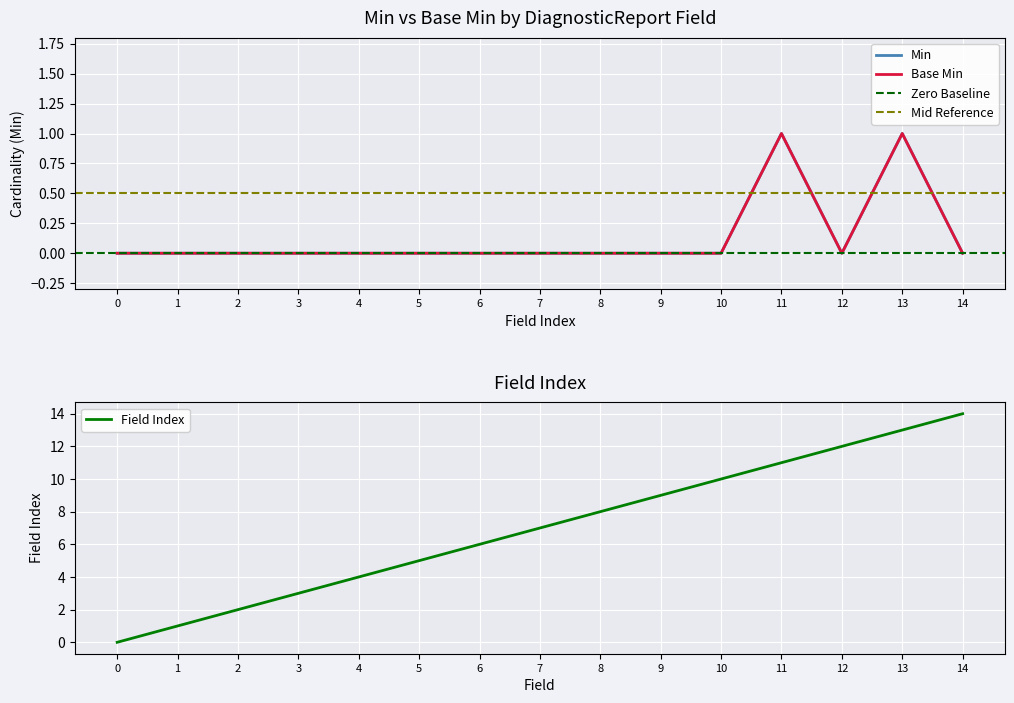

True or false: Base Min has more than 1 interior local peaks.

True